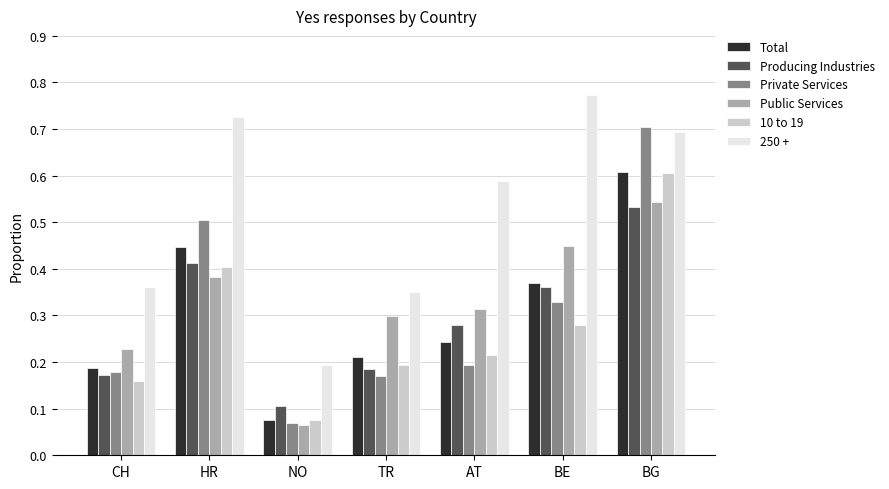

What is the sum of all Total values?

2.1